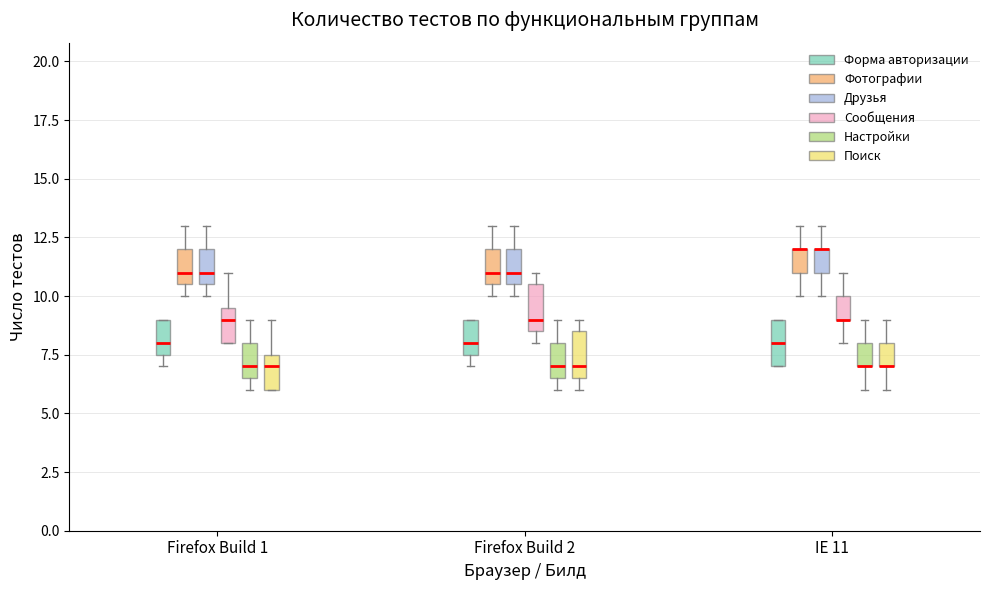

Reading left to right, transcribe this box plot: for each box, give where its median line is, the range the box spans, and where its two whiskers end, as read against the y-axis. The values are not printed on the chart, so give them approximately, as read against the axis.

Firefox Build 1 (Форма авторизации): median 8.0, box 7.5 to 9.0, whiskers 7.0 to 9.0
Firefox Build 1 (Фотографии): median 11.0, box 10.5 to 12.0, whiskers 10.0 to 13.0
Firefox Build 1 (Друзья): median 11.0, box 10.5 to 12.0, whiskers 10.0 to 13.0
Firefox Build 1 (Сообщения): median 9.0, box 8.0 to 9.5, whiskers 8.0 to 11.0
Firefox Build 1 (Настройки): median 7.0, box 6.5 to 8.0, whiskers 6.0 to 9.0
Firefox Build 1 (Поиск): median 7.0, box 6.0 to 7.5, whiskers 6.0 to 9.0
Firefox Build 2 (Форма авторизации): median 8.0, box 7.5 to 9.0, whiskers 7.0 to 9.0
Firefox Build 2 (Фотографии): median 11.0, box 10.5 to 12.0, whiskers 10.0 to 13.0
Firefox Build 2 (Друзья): median 11.0, box 10.5 to 12.0, whiskers 10.0 to 13.0
Firefox Build 2 (Сообщения): median 9.0, box 8.5 to 10.5, whiskers 8.0 to 11.0
Firefox Build 2 (Настройки): median 7.0, box 6.5 to 8.0, whiskers 6.0 to 9.0
Firefox Build 2 (Поиск): median 7.0, box 6.5 to 8.5, whiskers 6.0 to 9.0
IE 11 (Форма авторизации): median 8.0, box 7.0 to 9.0, whiskers 7.0 to 9.0
IE 11 (Фотографии): median 12.0 (drawn on the box's upper edge), box 11.0 to 12.0, whiskers 10.0 to 13.0
IE 11 (Друзья): median 12.0 (drawn on the box's upper edge), box 11.0 to 12.0, whiskers 10.0 to 13.0
IE 11 (Сообщения): median 9.0 (drawn on the box's lower edge), box 9.0 to 10.0, whiskers 8.0 to 11.0
IE 11 (Настройки): median 7.0 (drawn on the box's lower edge), box 7.0 to 8.0, whiskers 6.0 to 9.0
IE 11 (Поиск): median 7.0 (drawn on the box's lower edge), box 7.0 to 8.0, whiskers 6.0 to 9.0